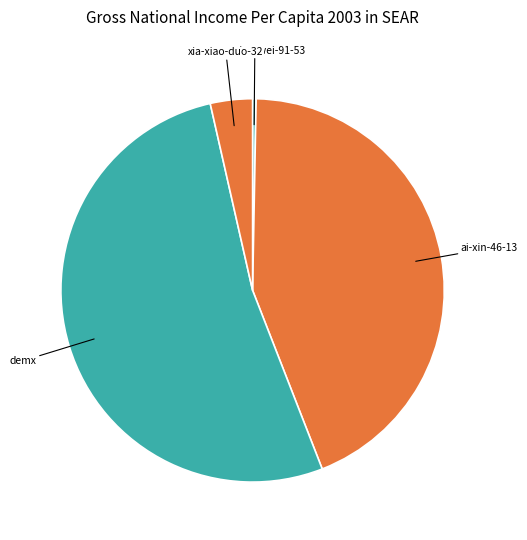

Which category has the biggest portion of the pie?

demx